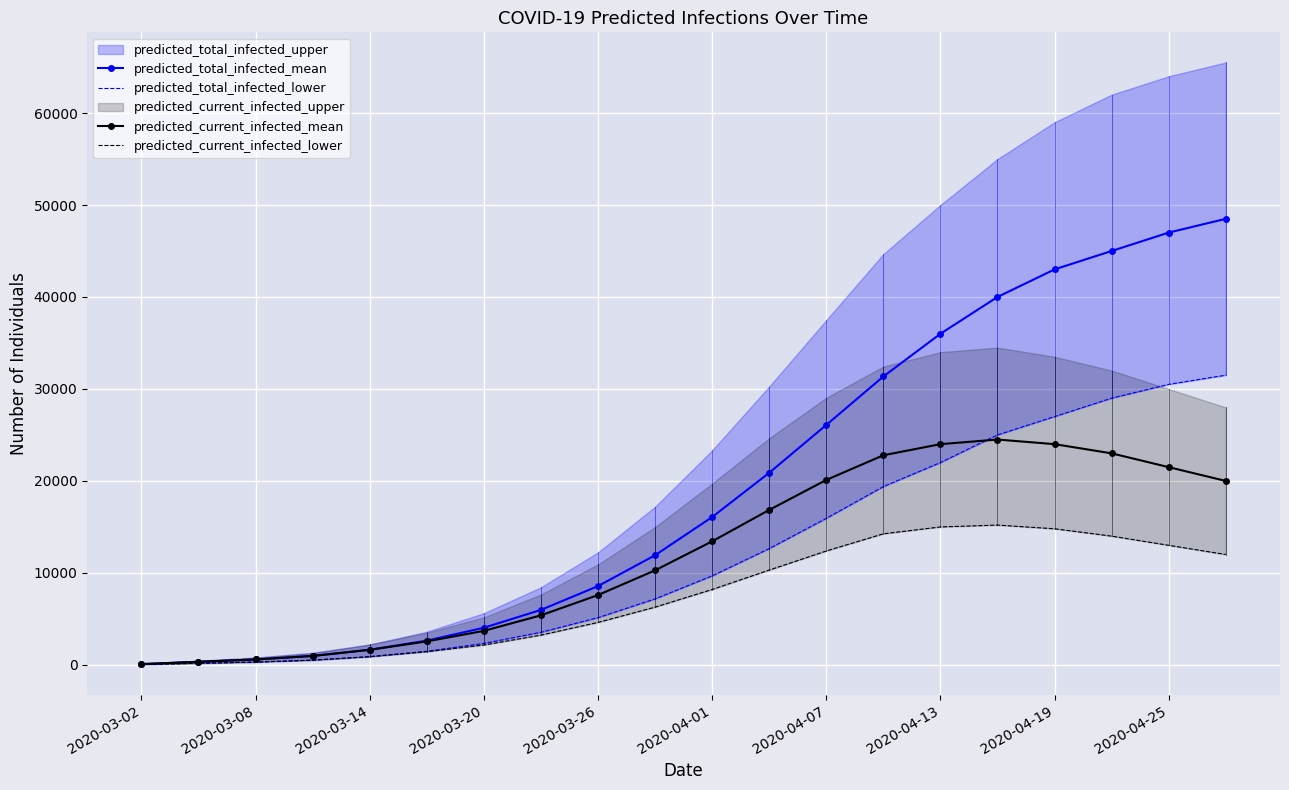

What is the maximum value for predicted_total_infected_mean?

48500